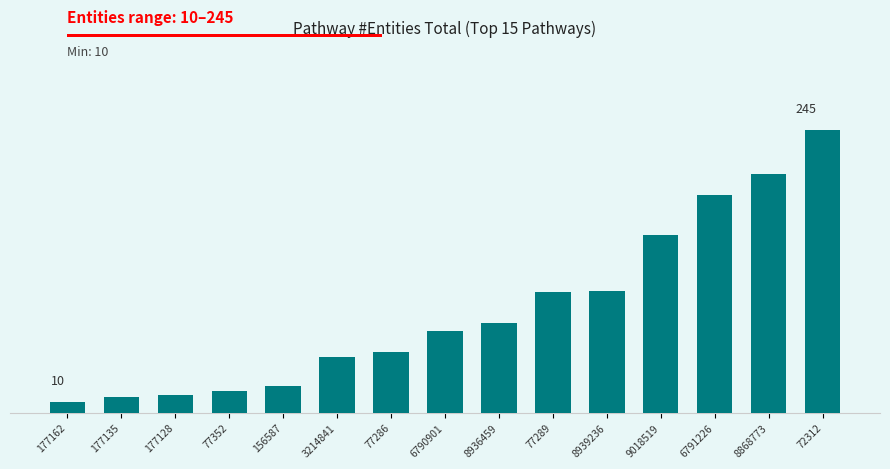

Does the chart contain any negative values?

No